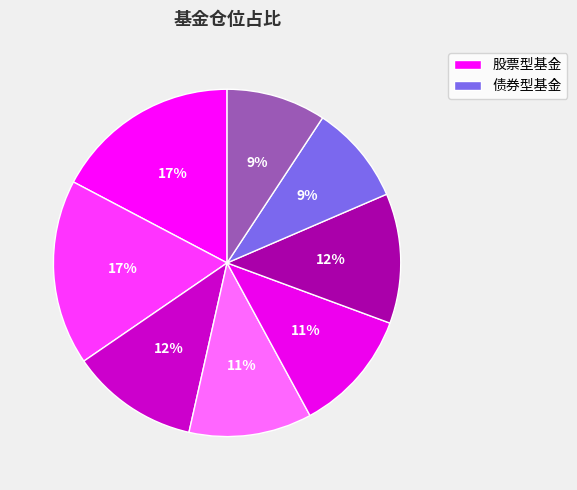

How many slices are in this pie chart?

8